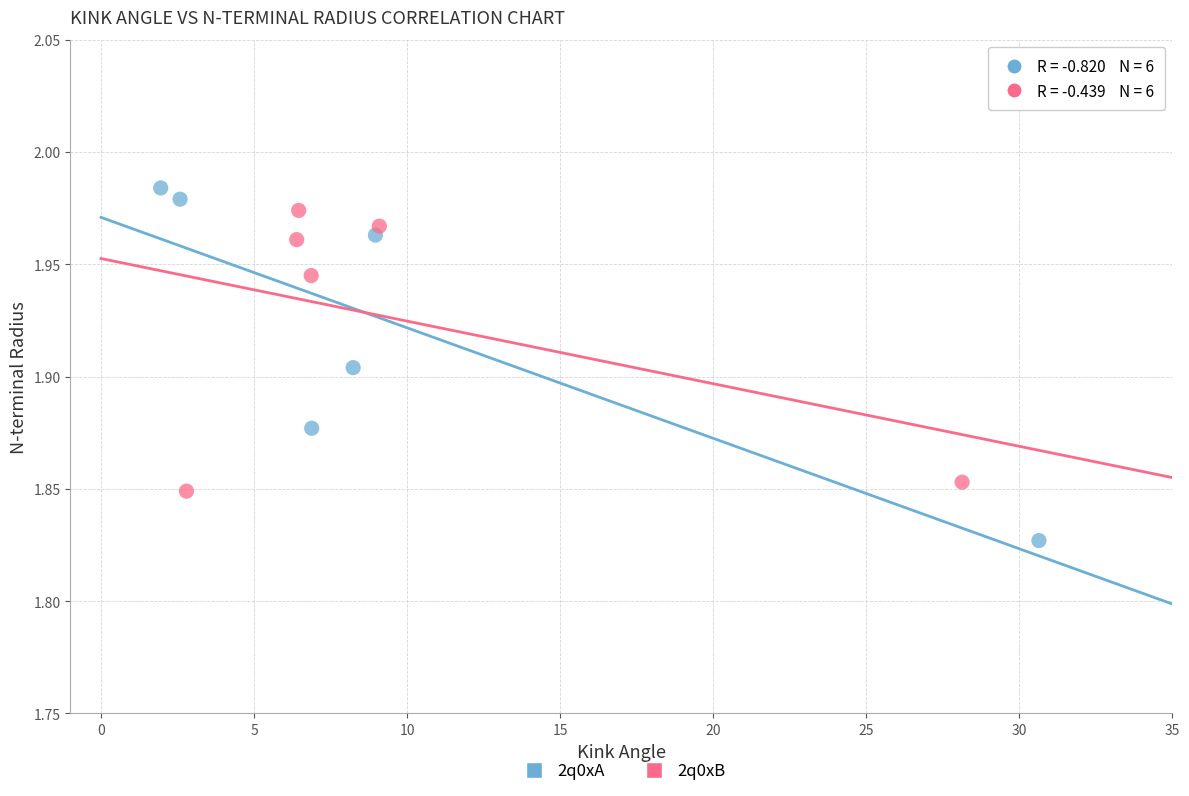

Which series has the widest spread of Y values?

2q0xA